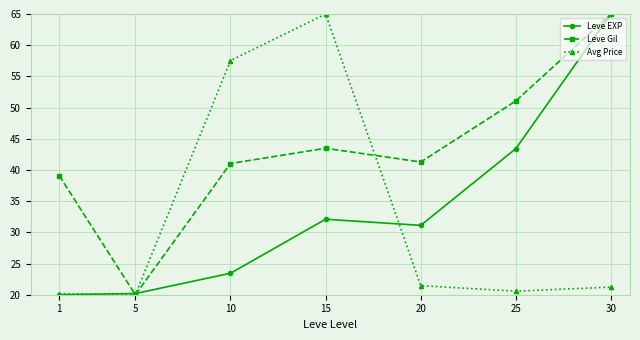

Is it true that Leve Gil equals 65.0 at 30?

True